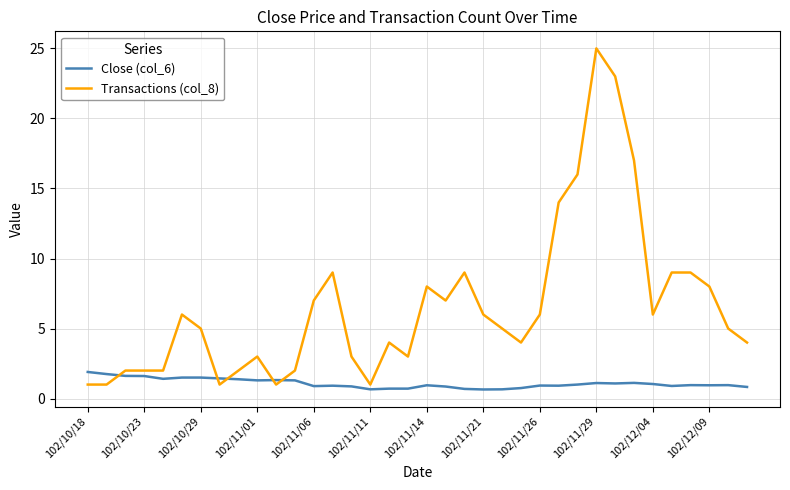

What is the difference between the maximum and minimum values in the Transactions (col_8) series?

24.0